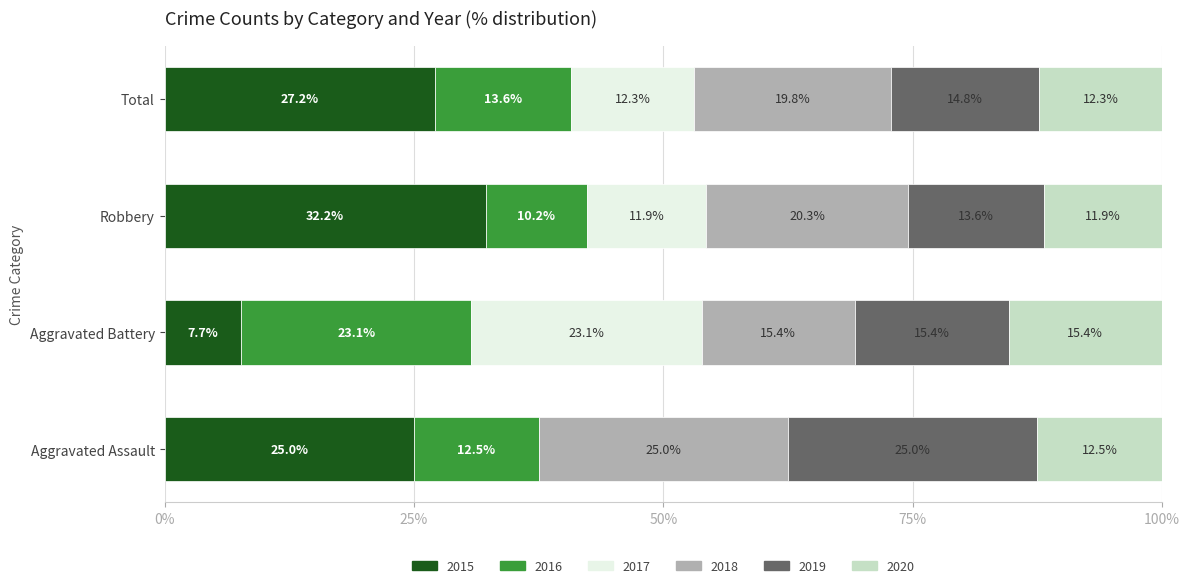

What value does the 2015 series have at Robbery?

32.2